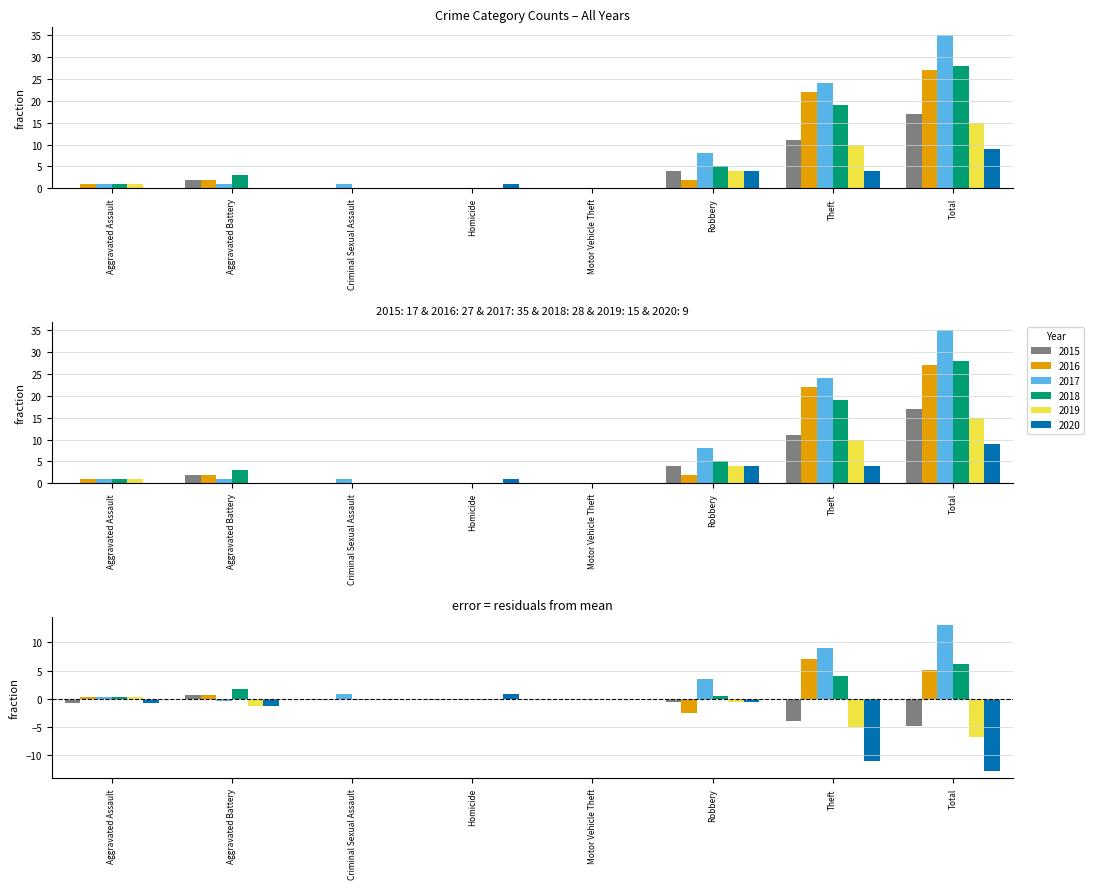

What position from the right is Motor Vehicle Theft?

4